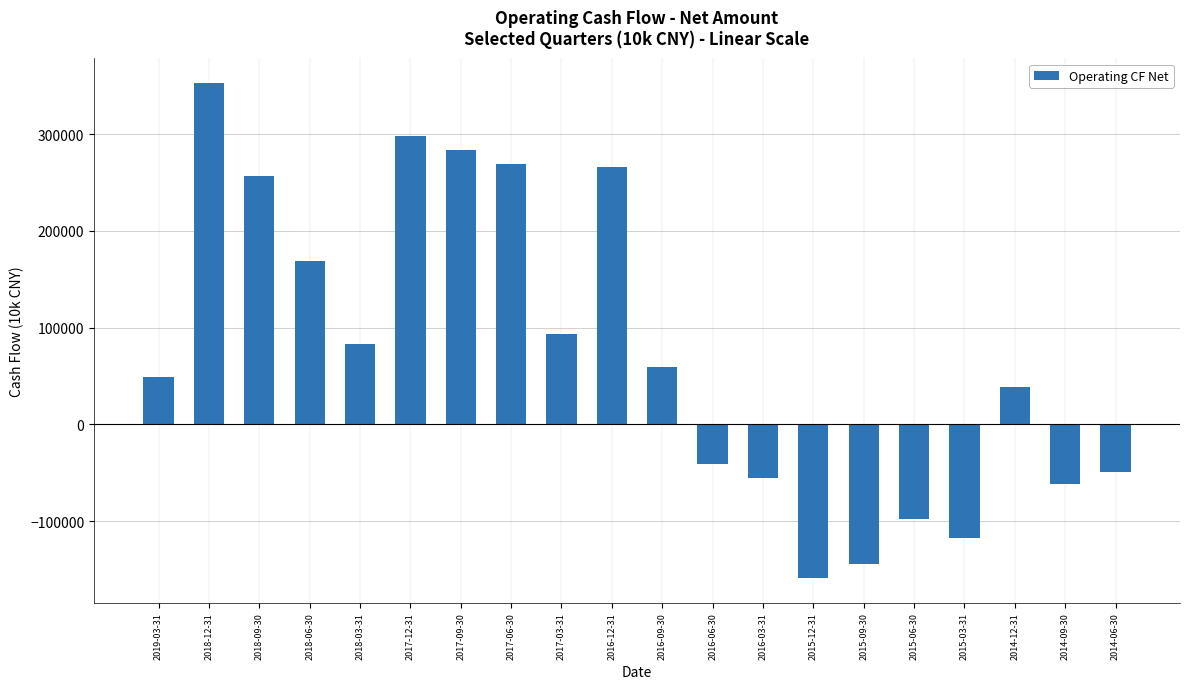

What is the difference between the second highest and second lowest values?

442417